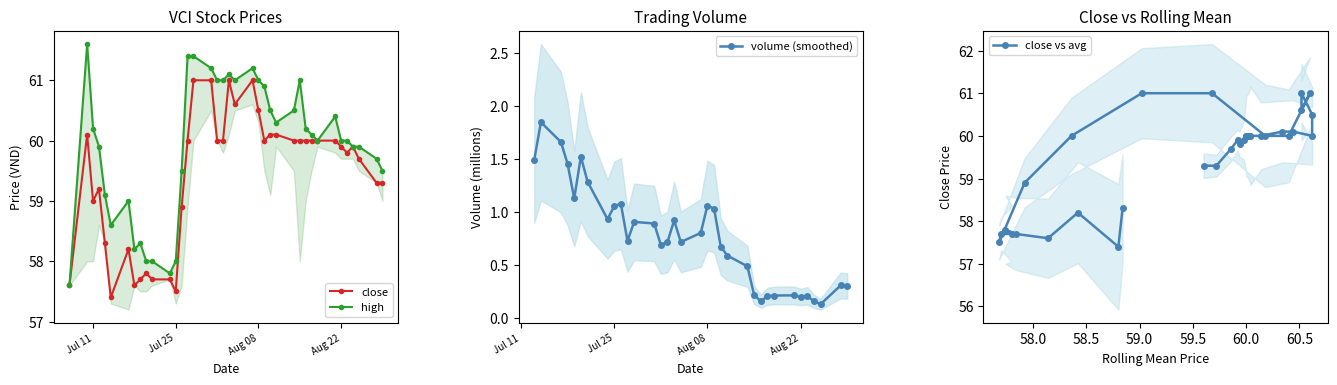

Does the chart display data point markers on the line(s)?

Yes